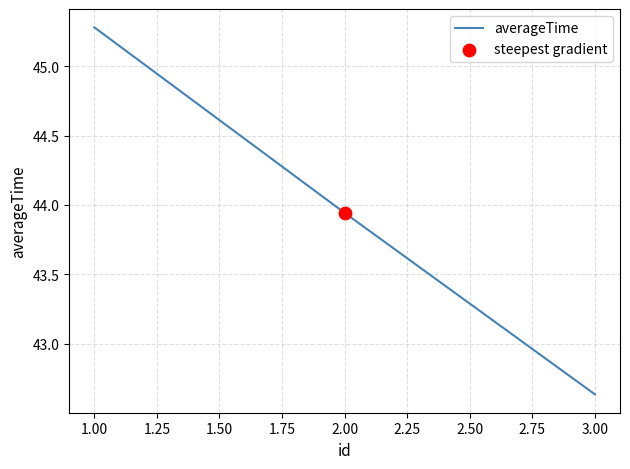

What is the change in value from 1.00 to 2.00?

-1.3